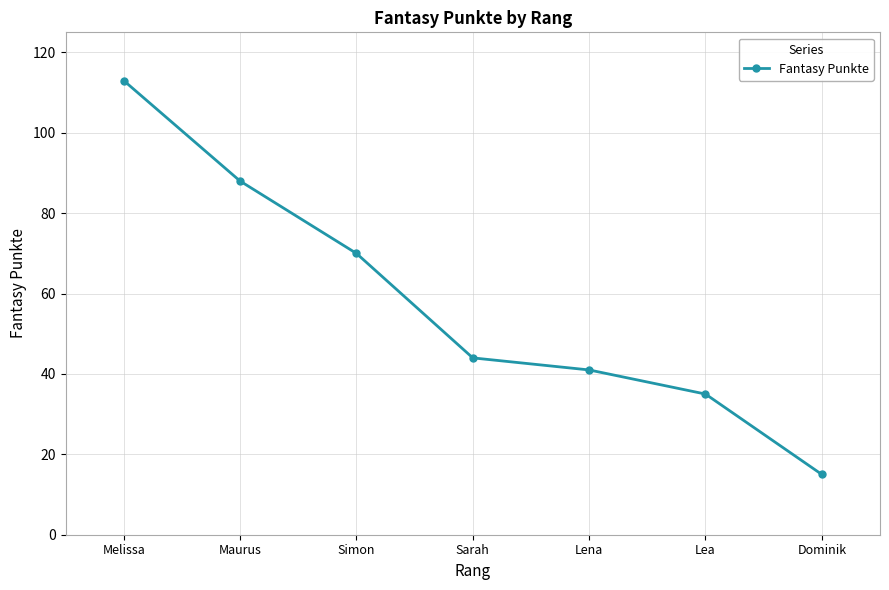

What is the value of the 1st point from the left?

113